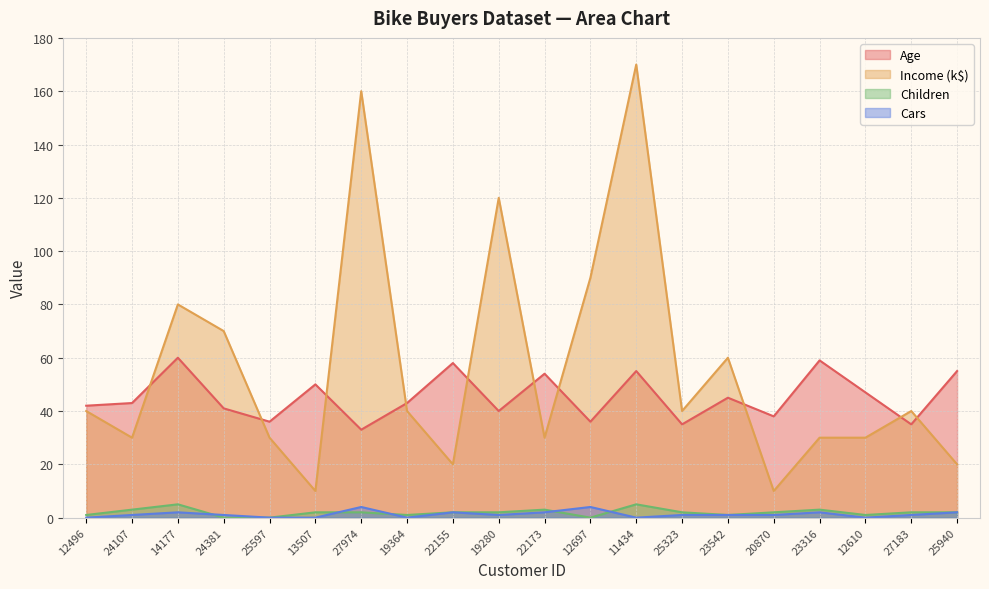

Rank the series by their maximum value, from highest to lowest.

incomes_scaled, Age, Children, Cars